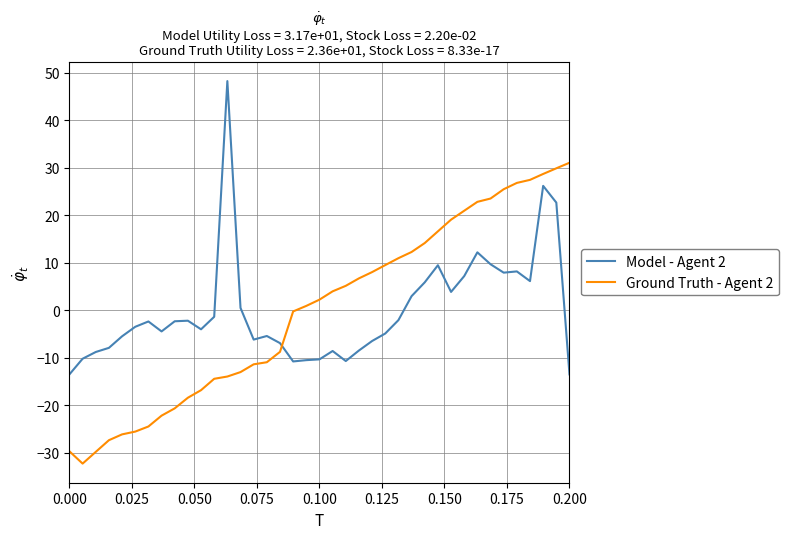

What is the difference between the maximum and minimum values in the Ground Truth - Agent 2 series?

63.3